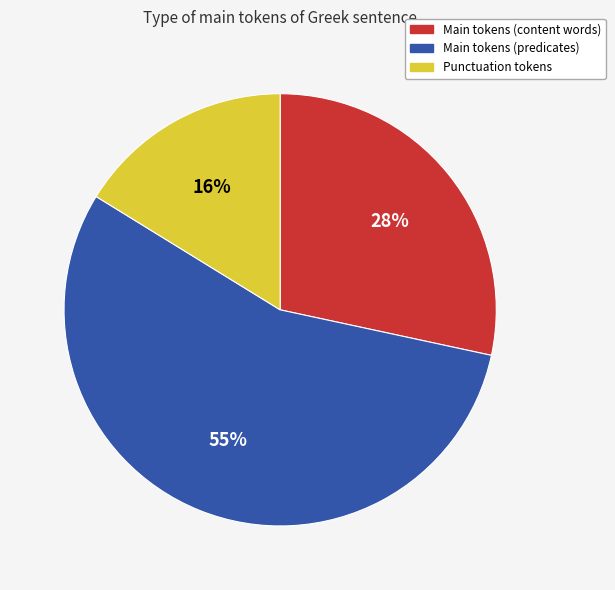

To the nearest percent, what is the average slice percentage?

33%